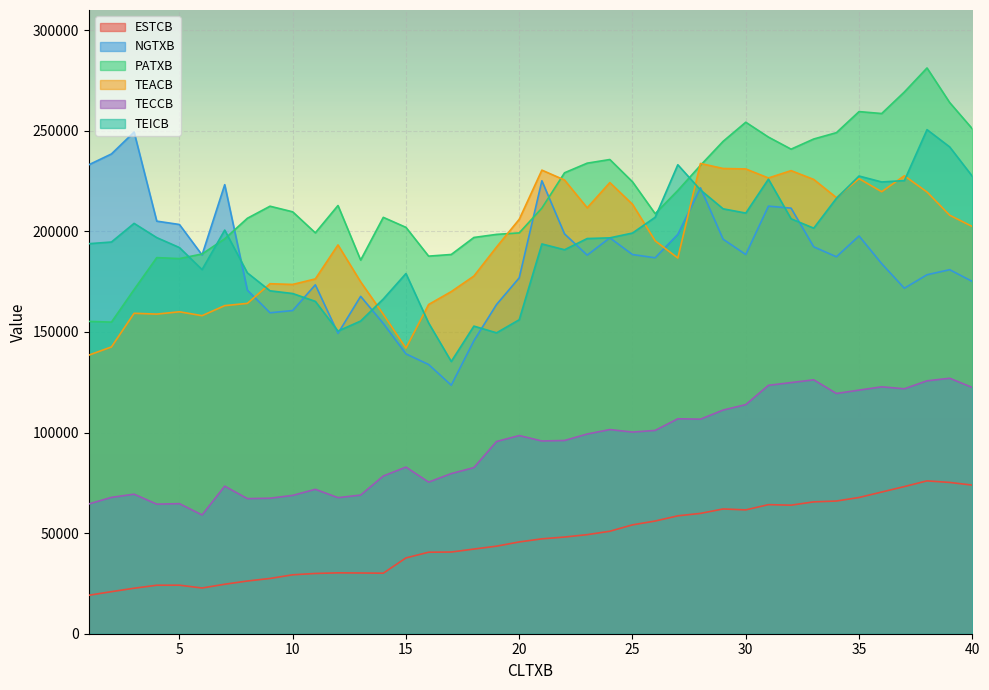

Which has a higher value, 9 or 37?

37